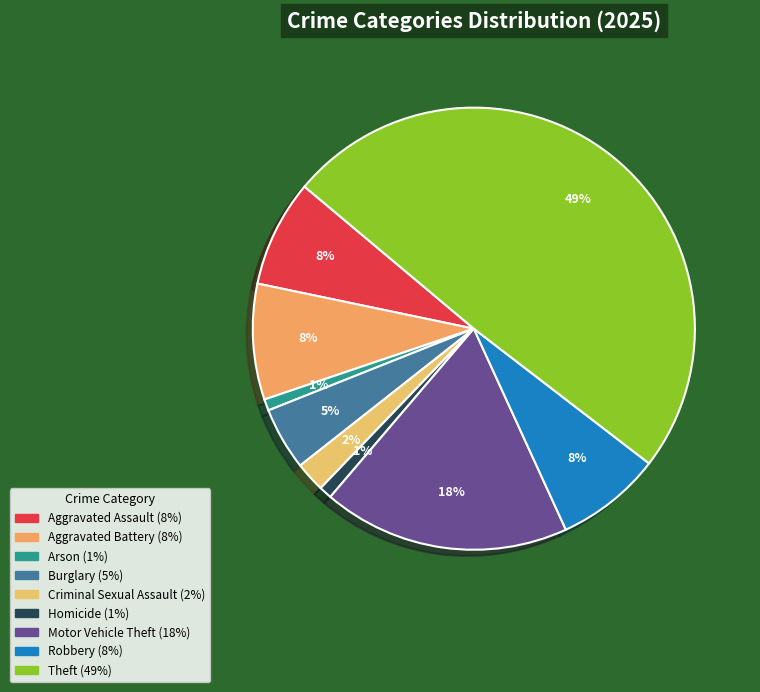

Count the number of slices in the pie.

9